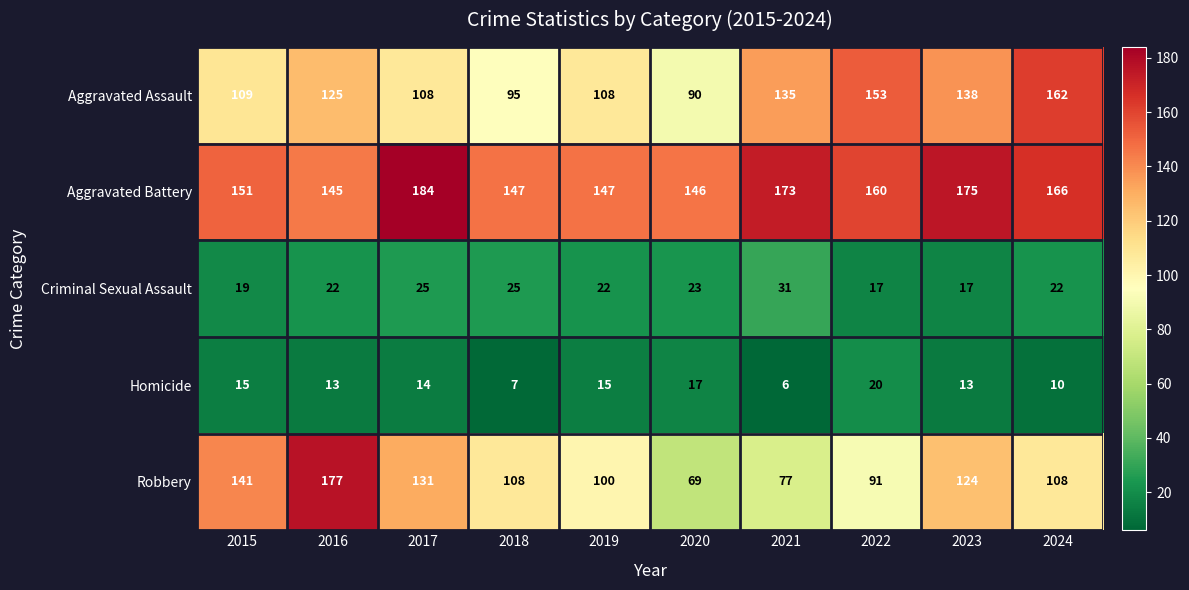

Is it true that Homicide equals 6 at 2015?

False